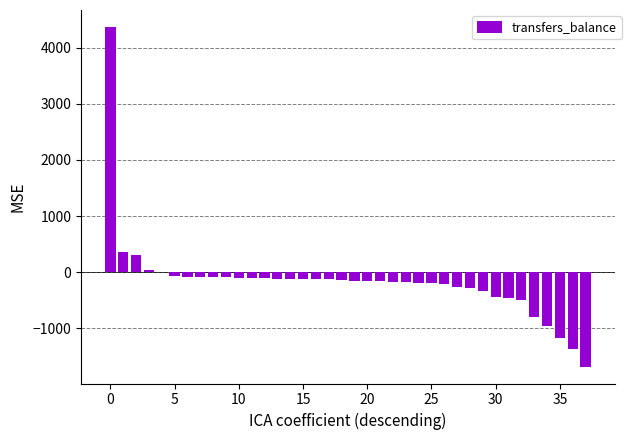

Count the number of data series in this chart.

1